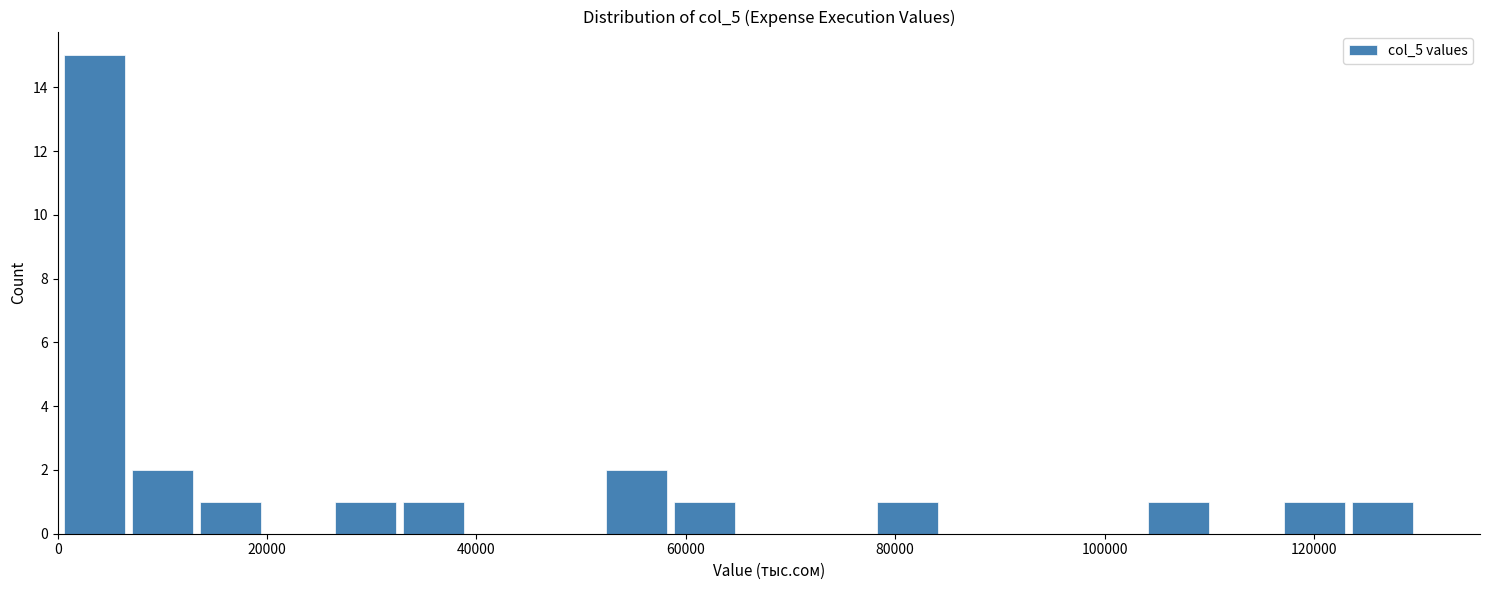

Read against the x-axis, roughly where is the centre of the tallest bar?

4000